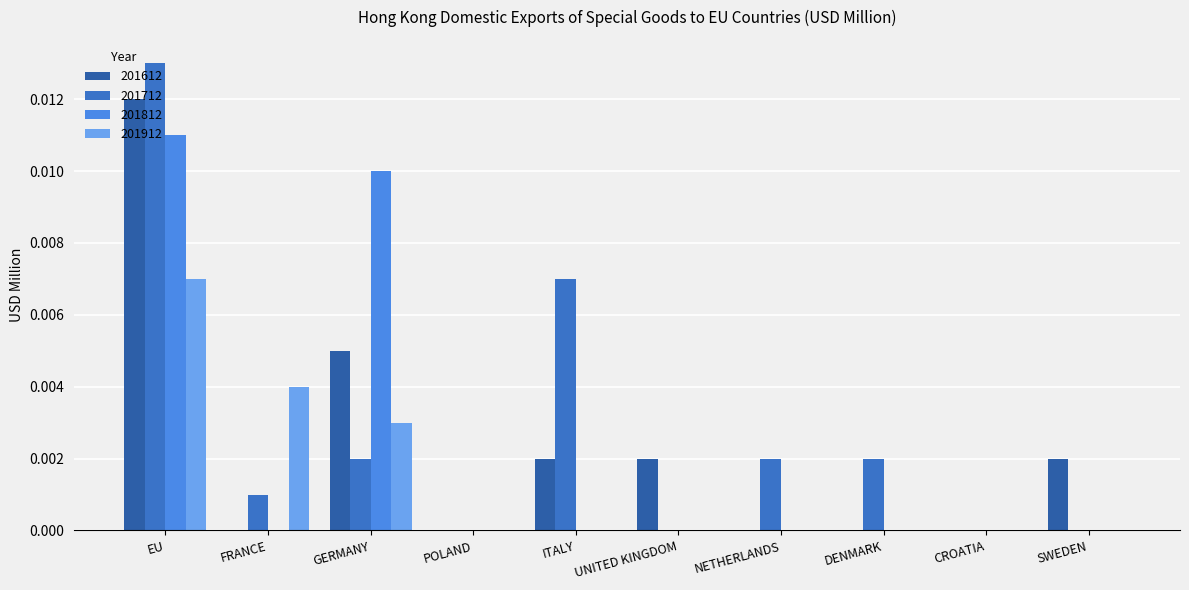

Is it true that 201912 equals 0.0 at ITALY?

True